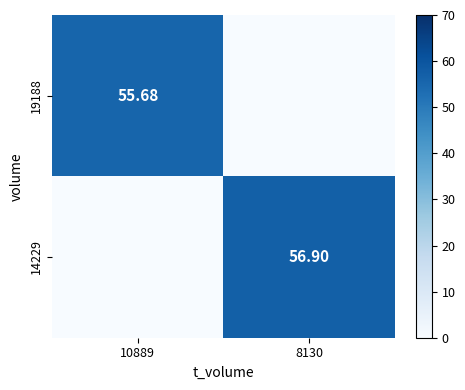

Read the 19188 value at 10889.

55.7